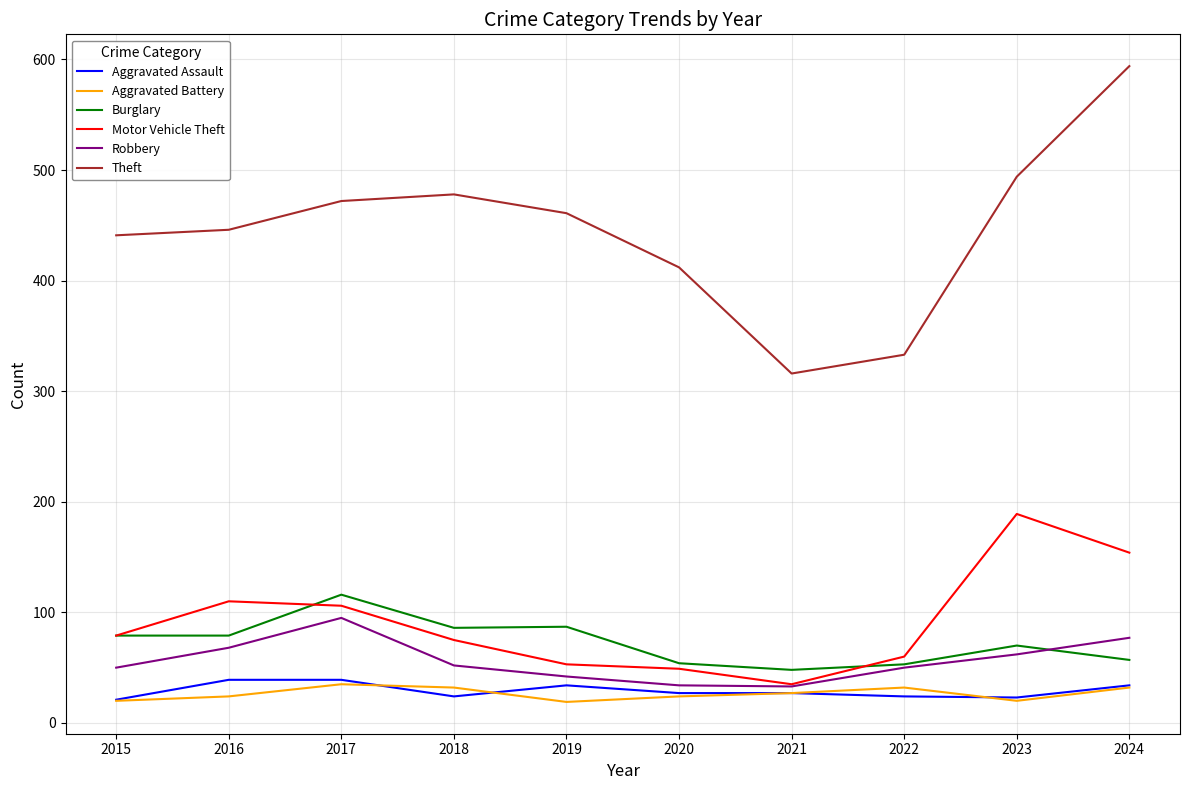

Is this an area chart (filled region under the line)?

No